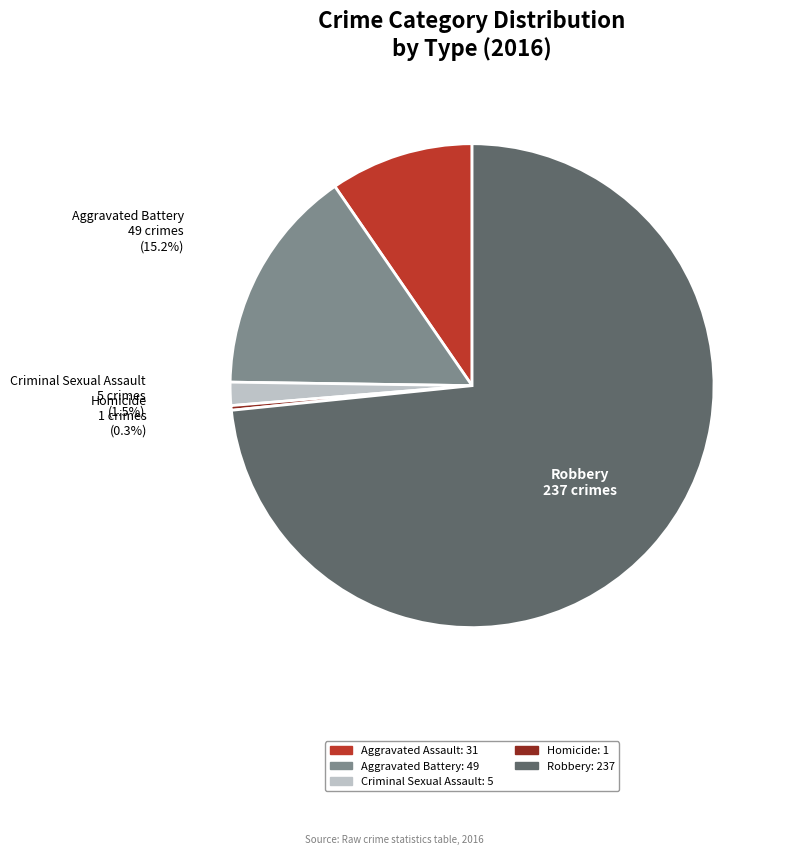

Approximately how many times larger is the value at Homicide compared to Criminal Sexual Assault?

0.2